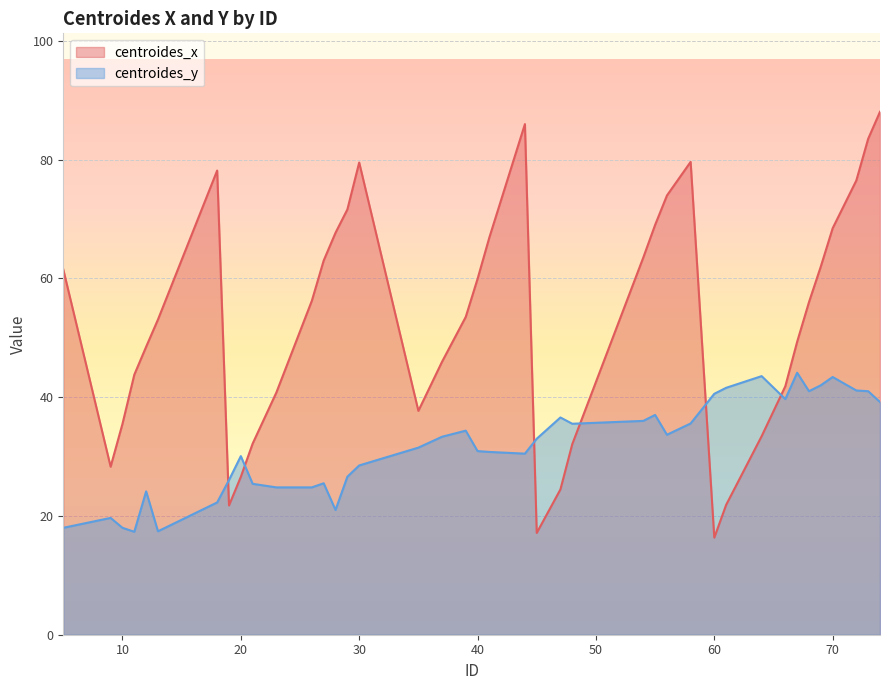

Is it true that centroides_x equals 117.9 at 30?

False